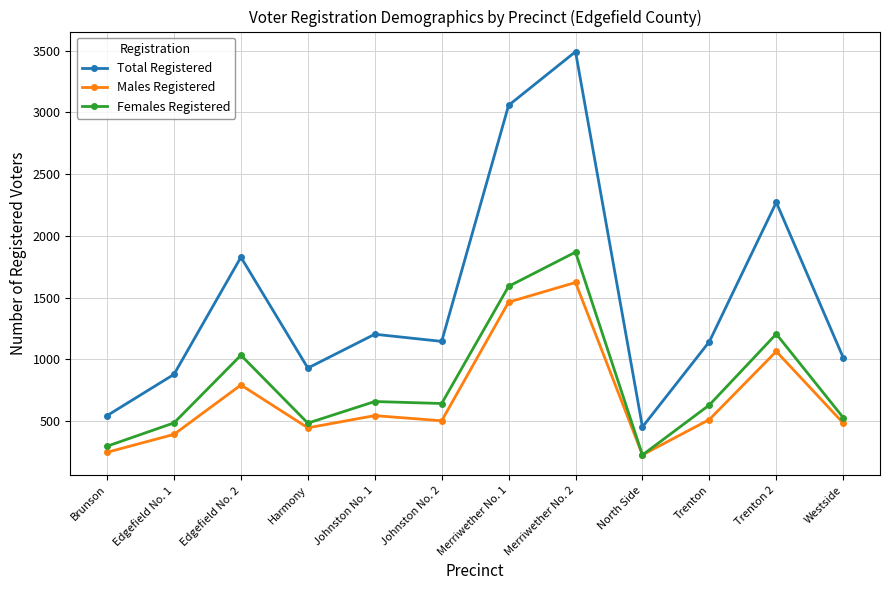

What position from the left is Edgefield No. 1?

2